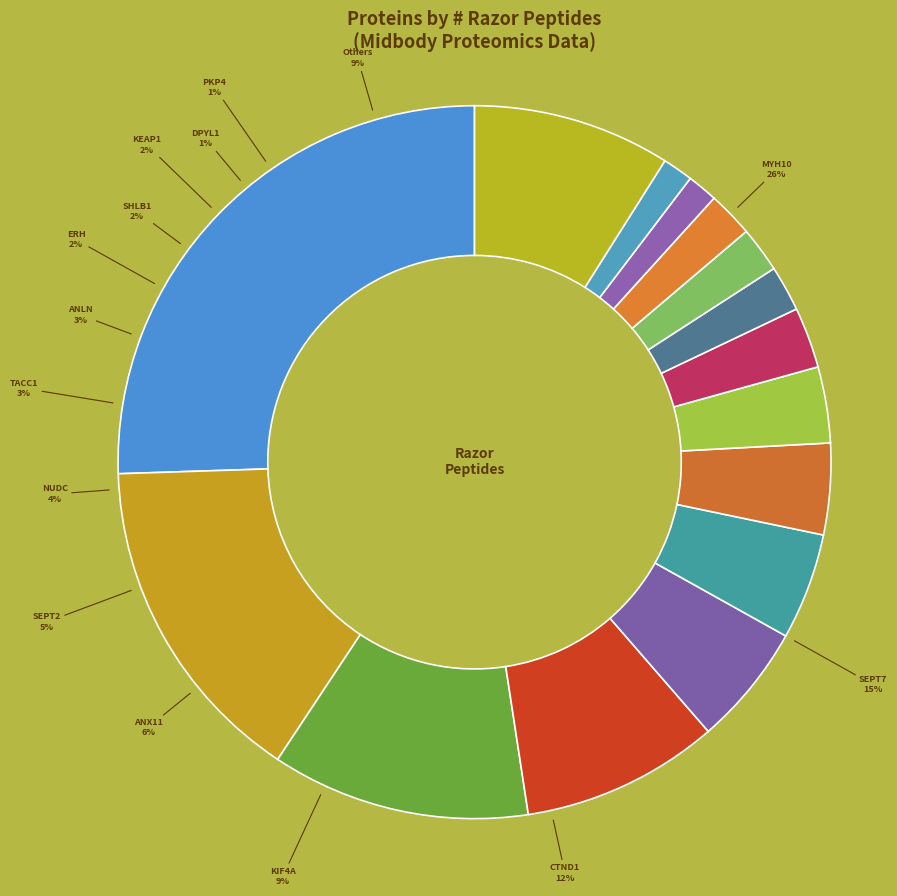

What is the largest slice in the pie chart?

MYH10 (2)